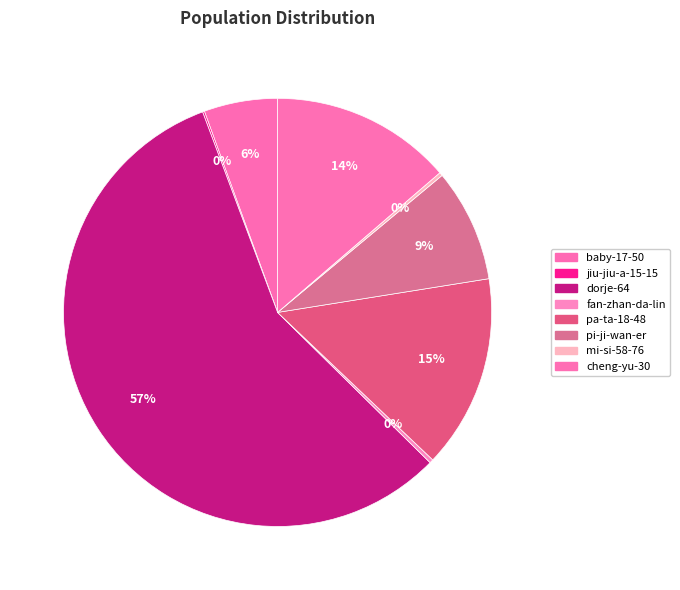

How many segments does this pie chart have?

8